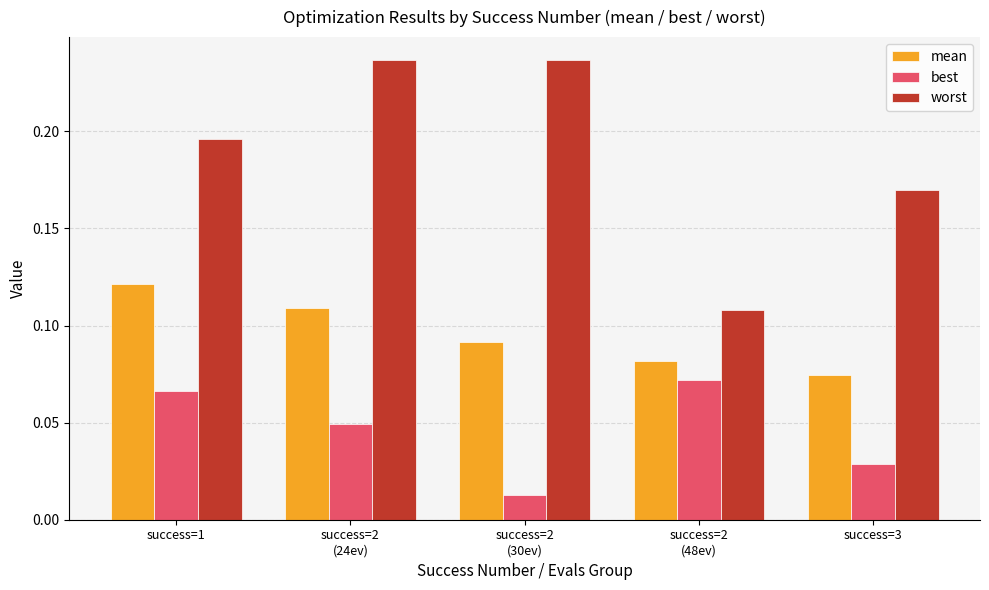

What is the total value across all series at success=1?

0.4